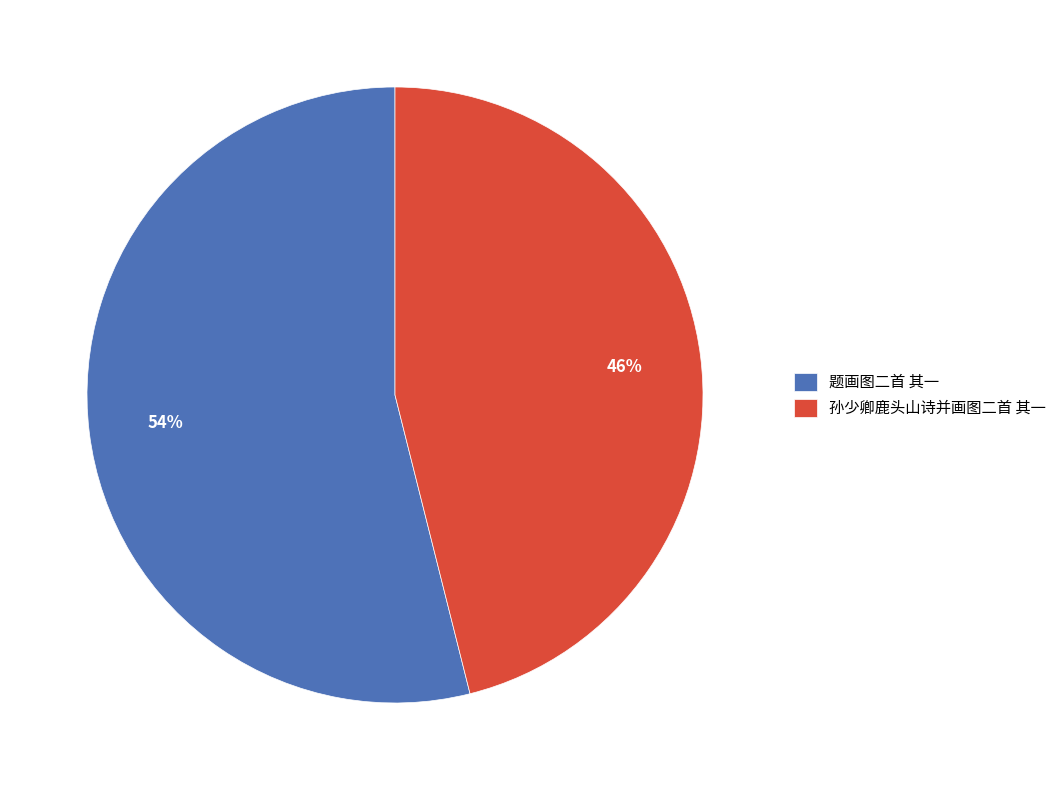

Count the number of slices in the pie.

2